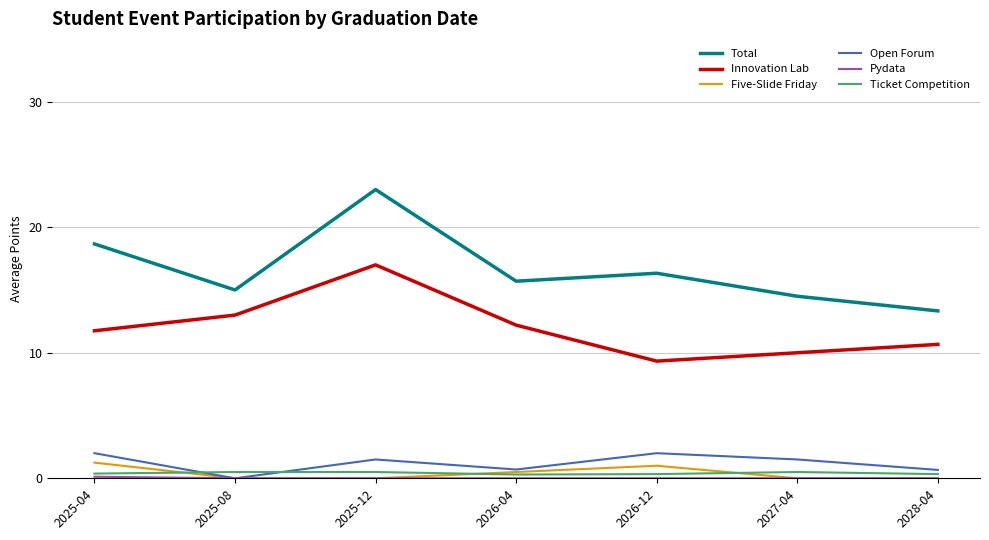

Is this an area chart (filled region under the line)?

No